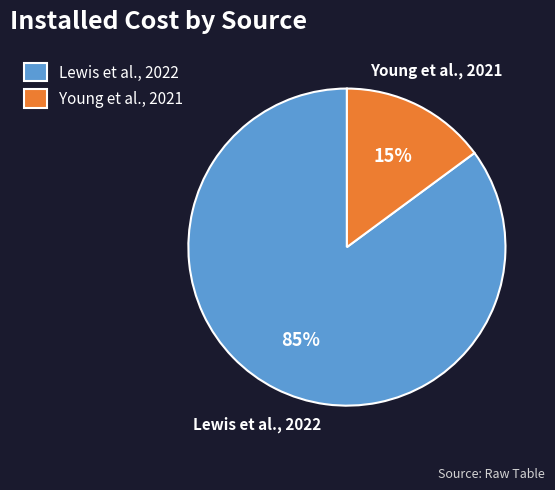

Which slice is the smallest?

Young et al., 2021